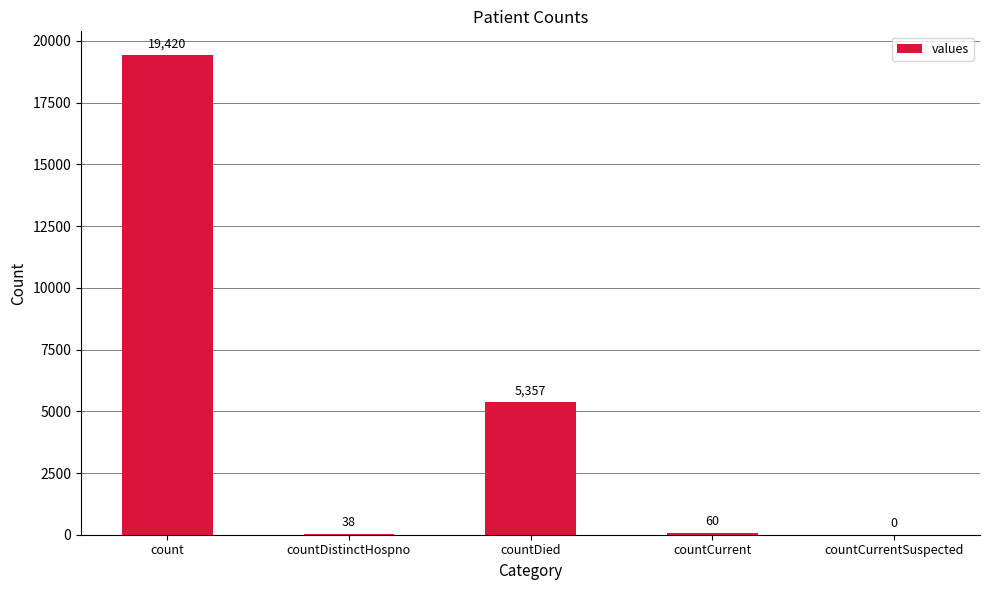

What is the sum of the values at countCurrentSuspected and countCurrent?

60